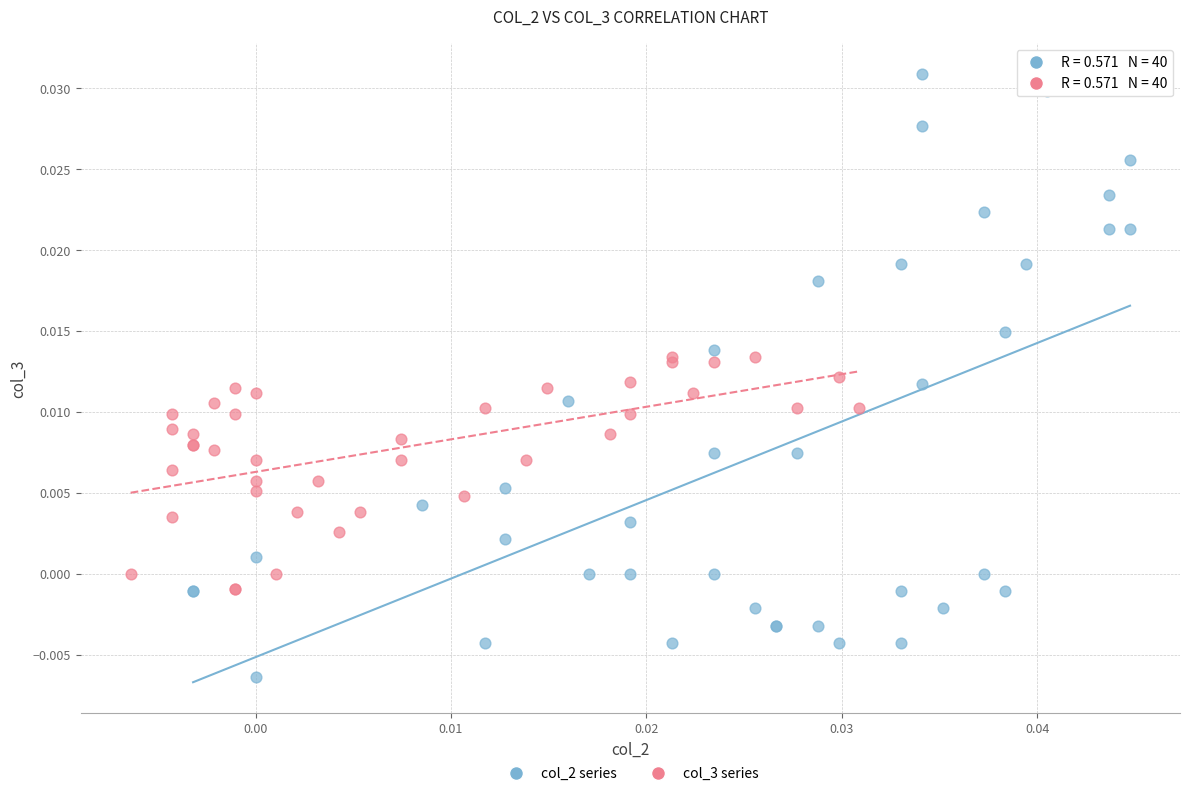

Which series contains the highest Y value?

col_2 series